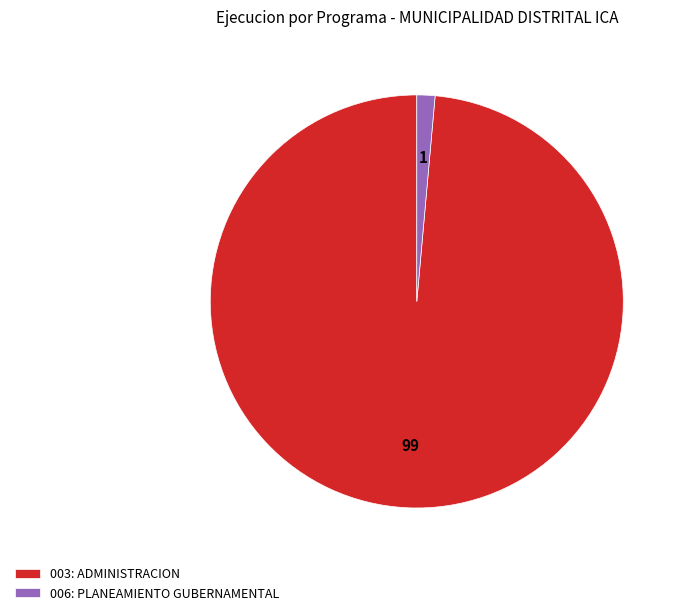

Does 003: ADMINISTRACION account for over 50% of the chart?

Yes